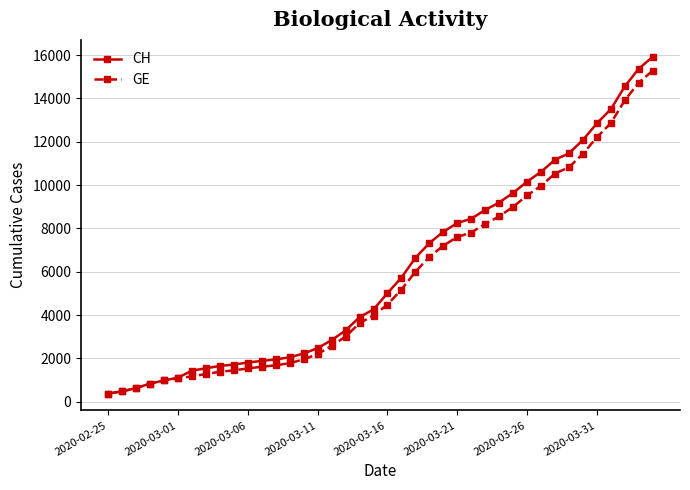

List the series in order of their overall mean, lowest first.

GE, CH